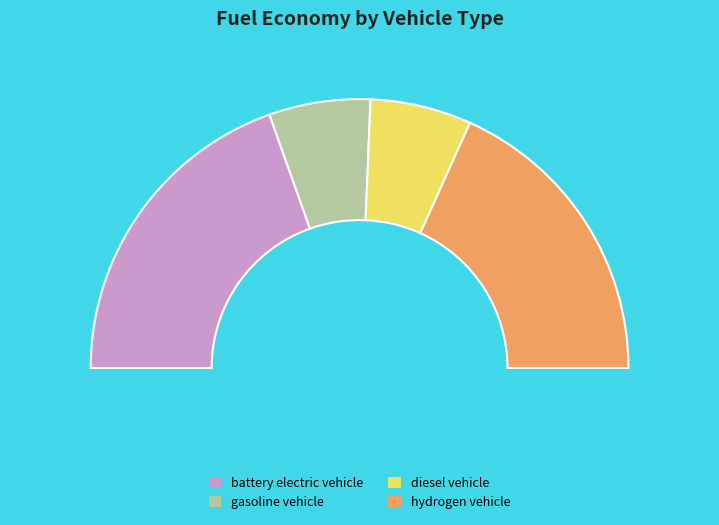

Does any single category account for the majority?

No